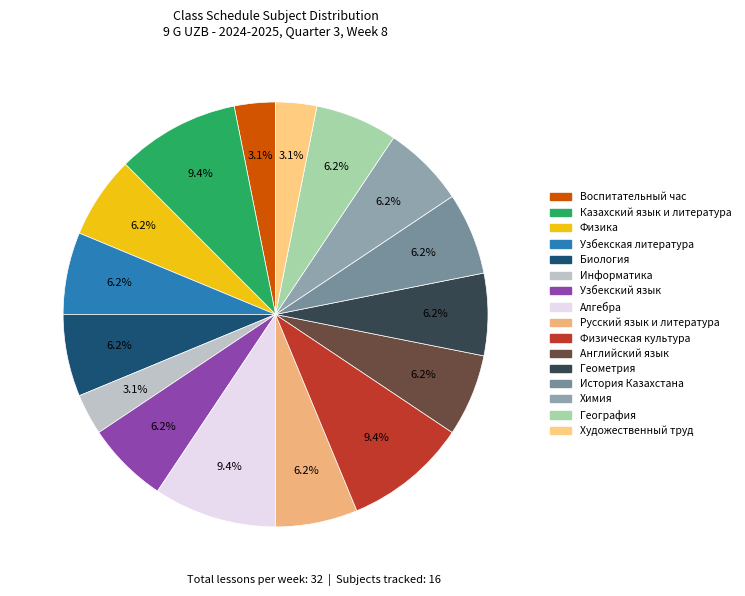

The Химия slice represents 6% of the pie. True or false?

True